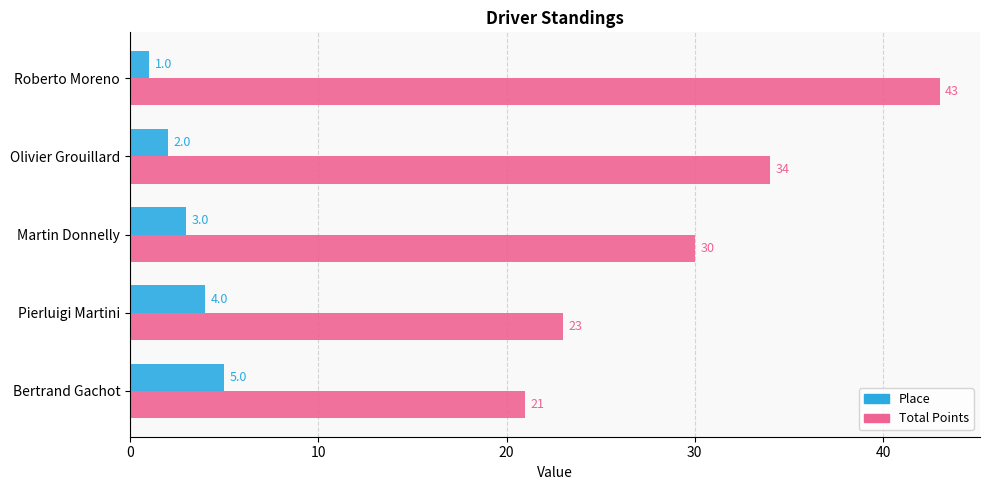

List the labels in order of Total Points value, largest first.

Roberto Moreno, Olivier Grouillard, Martin Donnelly, Pierluigi Martini, Bertrand Gachot